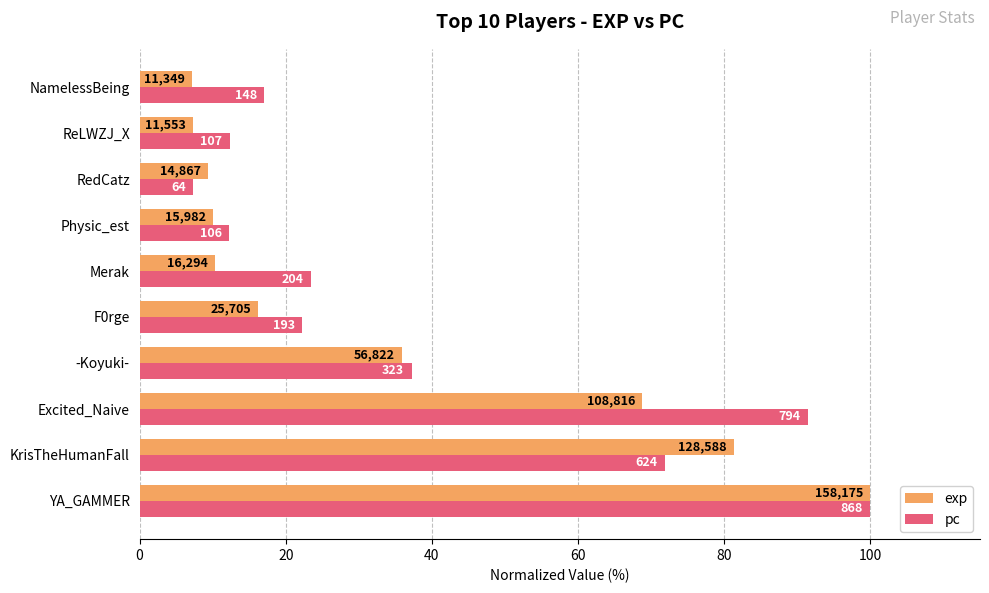

What are all the series names shown in the legend?

exp, pc